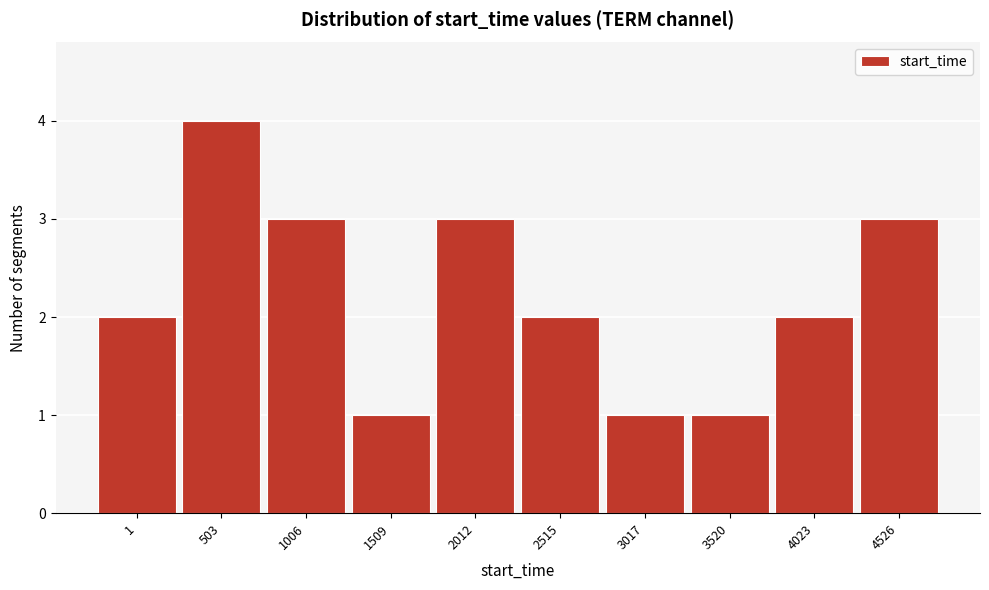

Reading right to left, transcribe all the data shown in this chart.

3	2	1	1	2	3	1	3	4	2